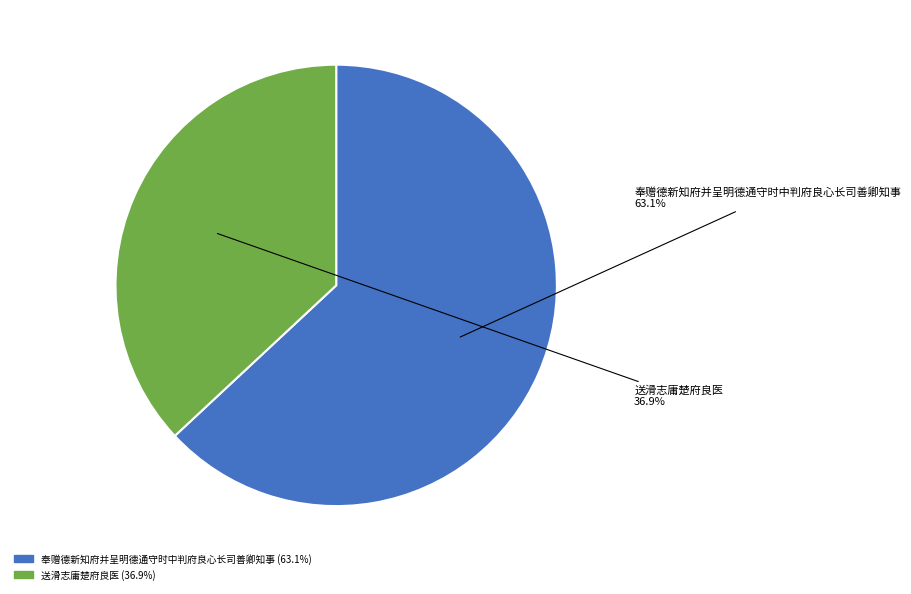

Which slice is the largest?

奉赠德新知府并呈明德通守时中判府良心长司善卿知事